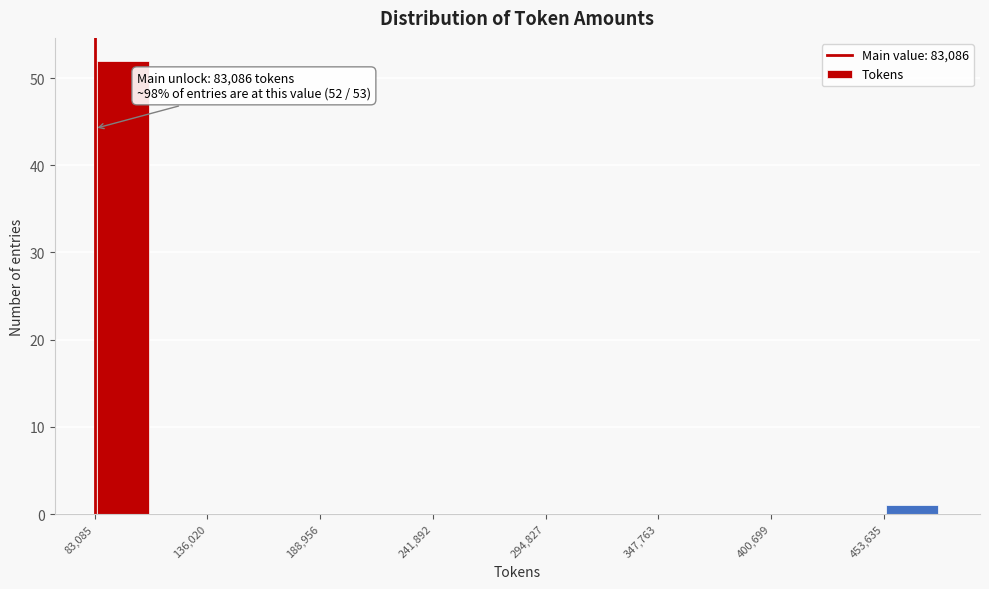

Read against the x-axis, roughly where is the centre of the tallest bar?

100000